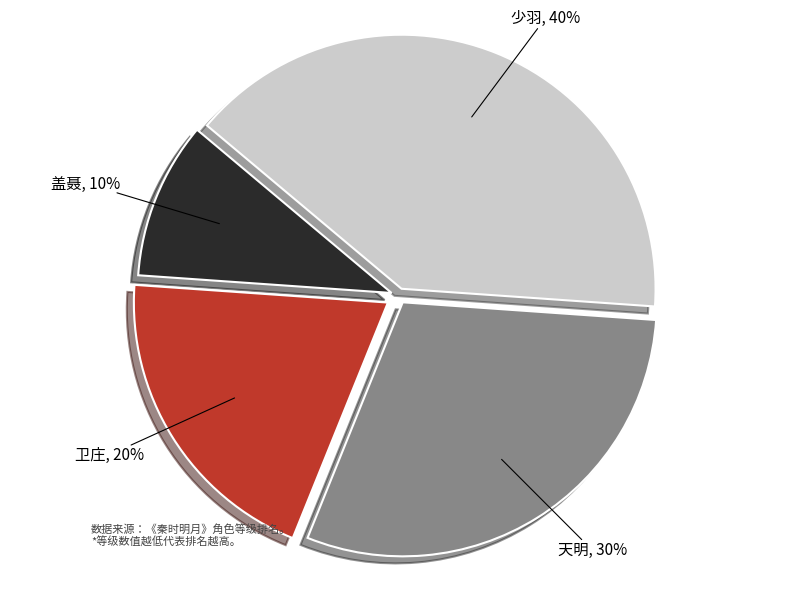

Which has a higher value, 卫庄 or 盖聂?

卫庄